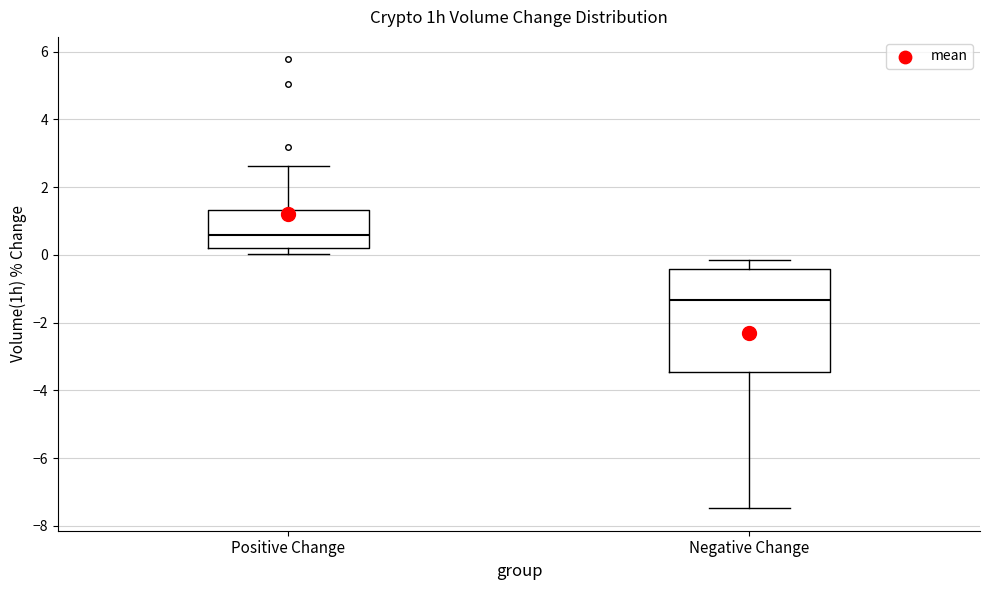

Reading left to right, transcribe this box plot: for each box, give where its median line is, the range the box spans, and where its two whiskers end, as read against the y-axis. The values are not printed on the chart, so give them approximately, as read against the axis.

Positive Change: median 0.6, box 0.2 to 1.4, whiskers 0.0 to 2.6
Negative Change: median -1.4, box -3.4 to -0.4, whiskers -7.4 to -0.2